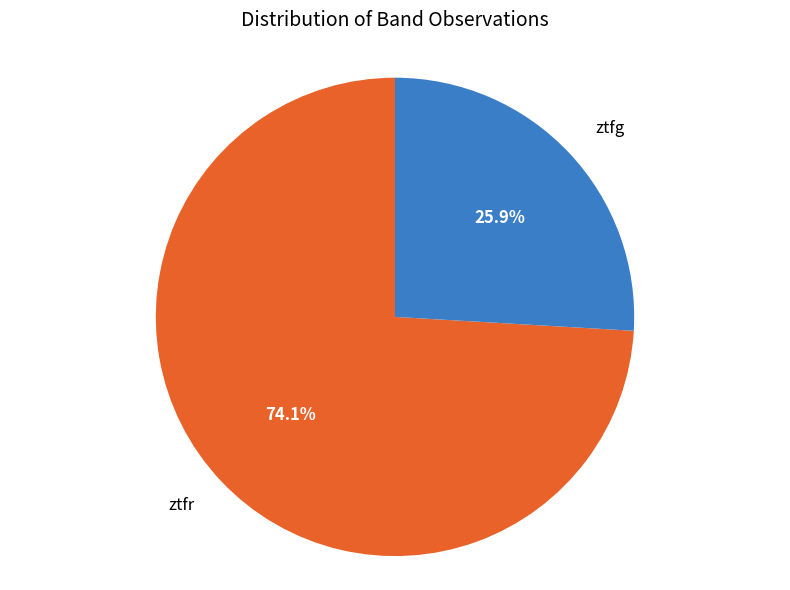

Which category accounts for the majority?

ztfr